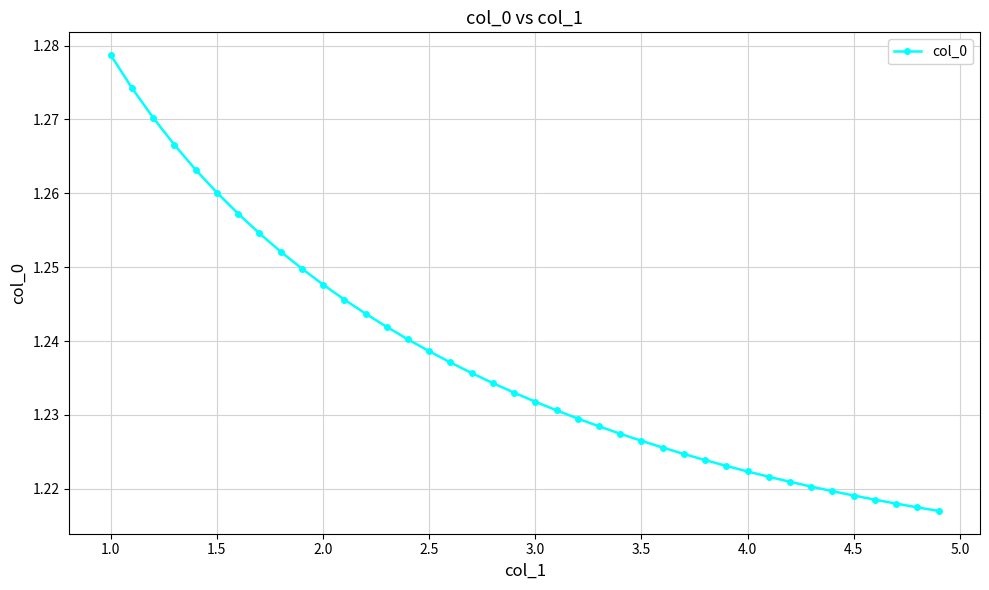

How many values are between 1 and 2?

40